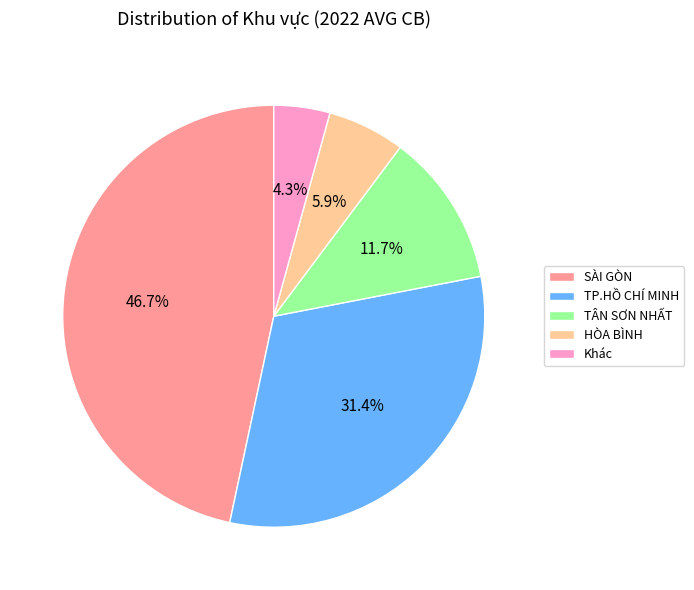

What portion of the pie excludes SÀI GÒN?

53.3%